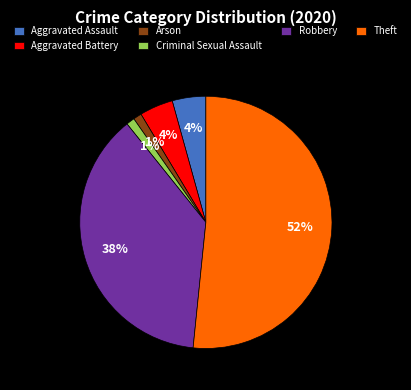

How many segments does this pie chart have?

6